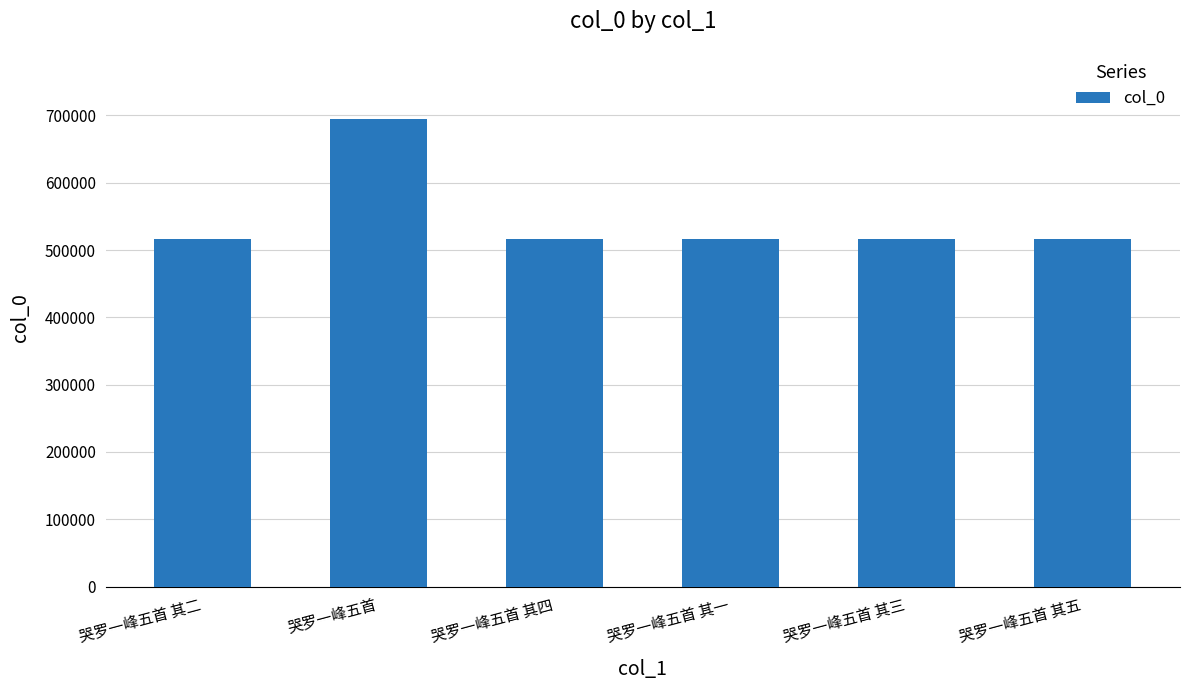

What is the value of the 5th bar from the left?

516151